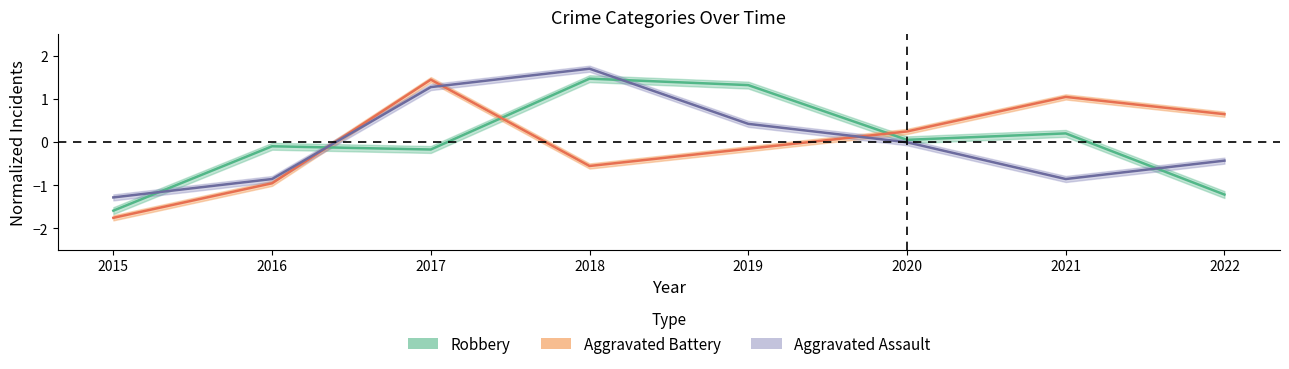

At 2018, list the series in order from smallest to largest.

Aggravated Battery, Robbery, Aggravated Assault